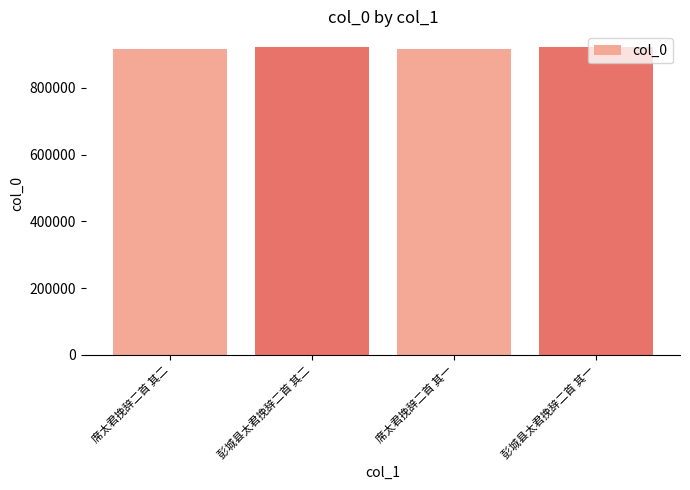

What is the maximum value shown in the chart?

923263